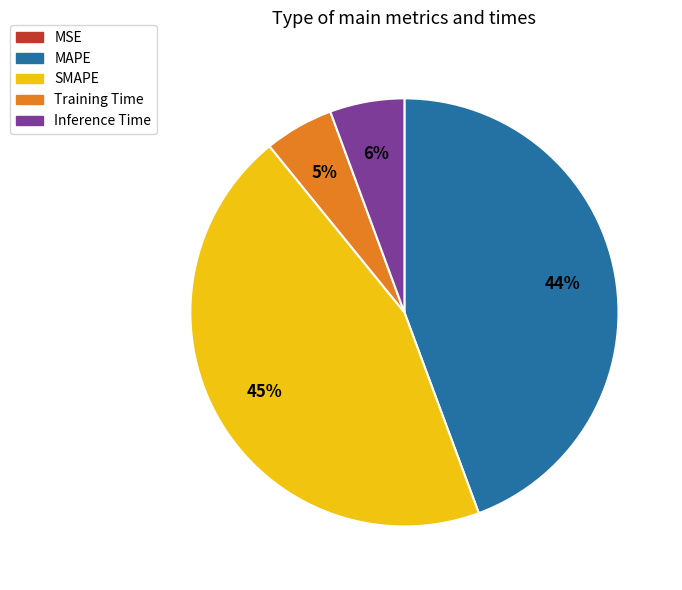

Do SMAPE and Inference Time together represent more than half of the pie?

Yes